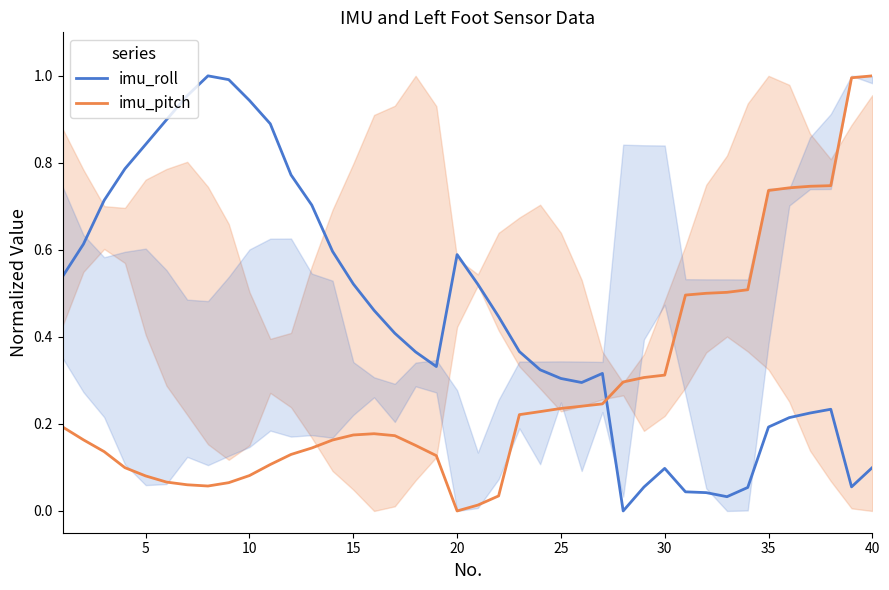

What are all the series names shown in the legend?

imu_roll, imu_pitch